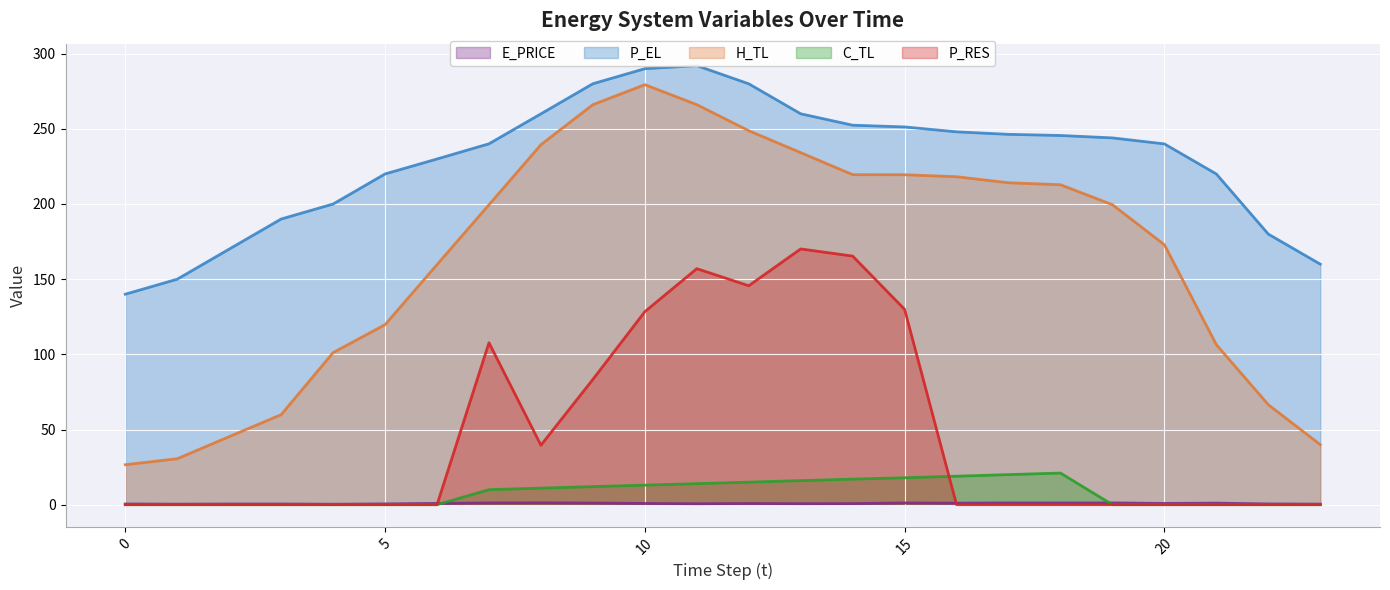

Which series has the largest range (max minus min)?

H_TL